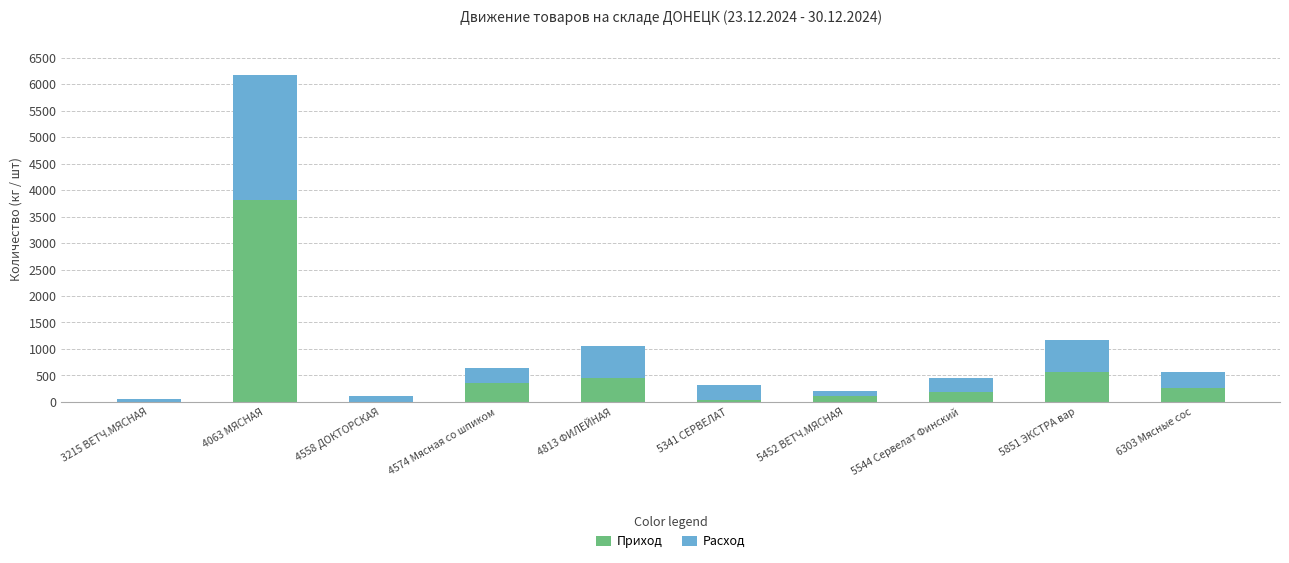

True or false: Приход has a value of 557.7 at 5851 ЭКСТРА вар.

True